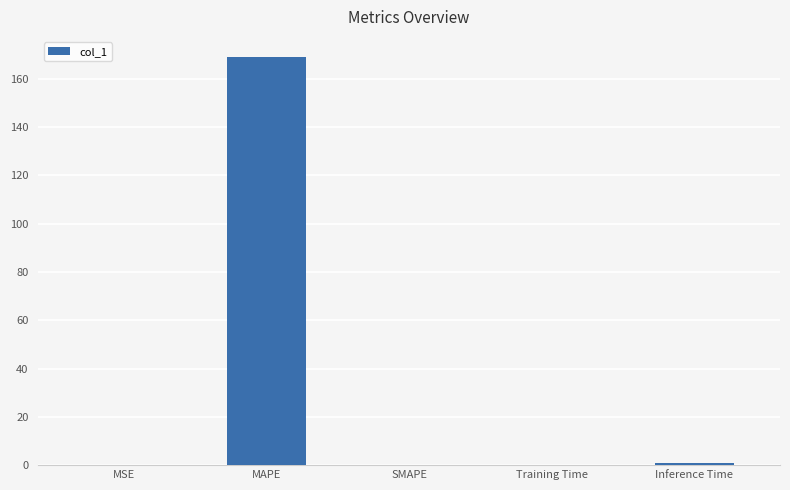

What is the sum of all values?

170.1